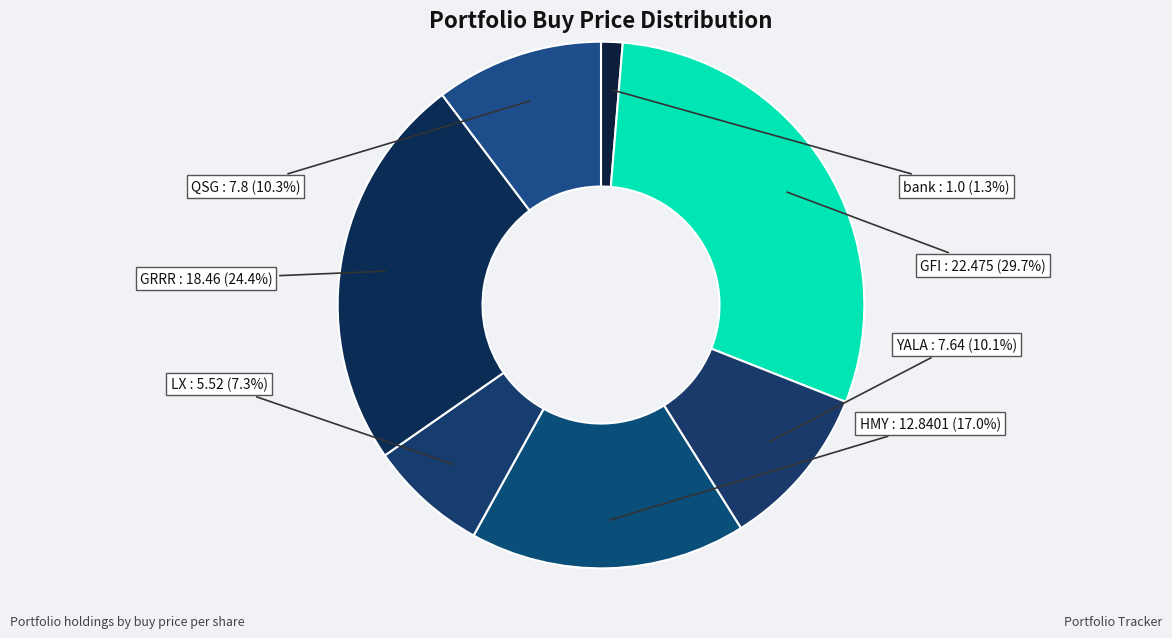

To the nearest percent, what portion does GRRR represent?

24%